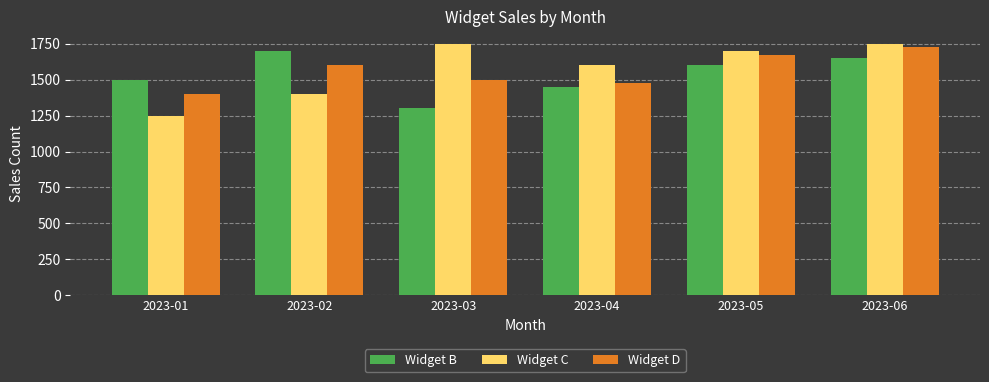

True or false: Widget D has a value of 2595 at 2023-05.

False